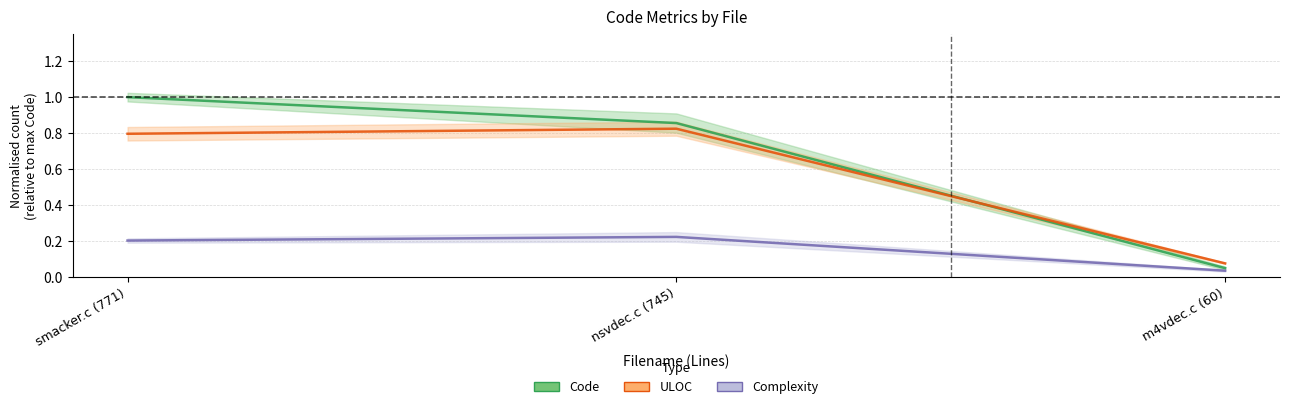

What is the label of the 3rd point from the right?

smacker.c (771)